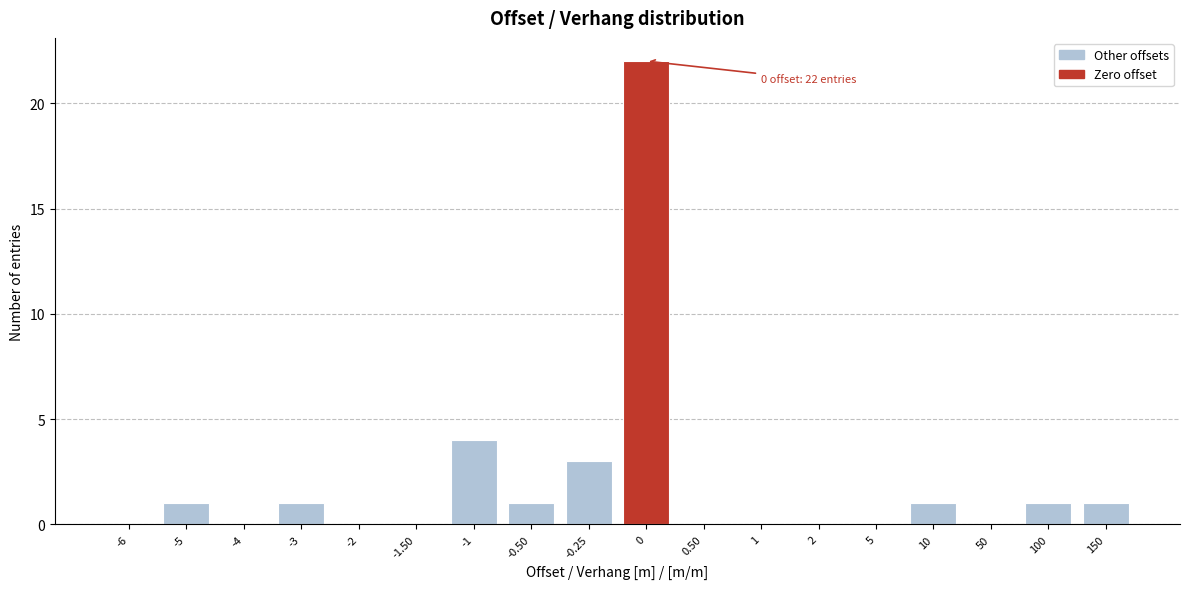

Reading left to right, transcribe all the data shown in this chart.

-6=0	-5=1	-4=0	-3=1	-2=0	-1.50=0	-1=4	-0.50=1	-0.25=3	0=22	0.50=0	1=0	2=0	5=0	10=1	50=0	100=1	150=1